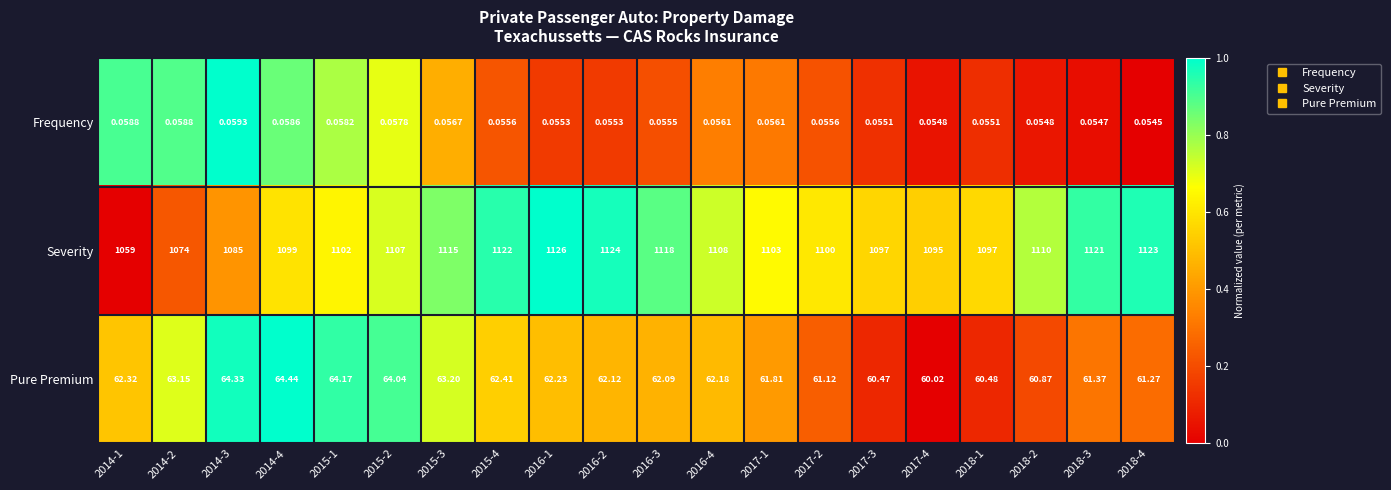

Which series has the widest spread of values?

Severity